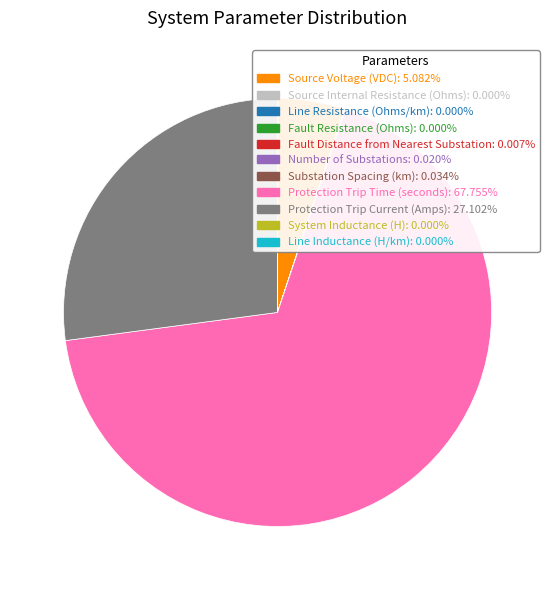

Is there a majority slice in this chart?

Yes